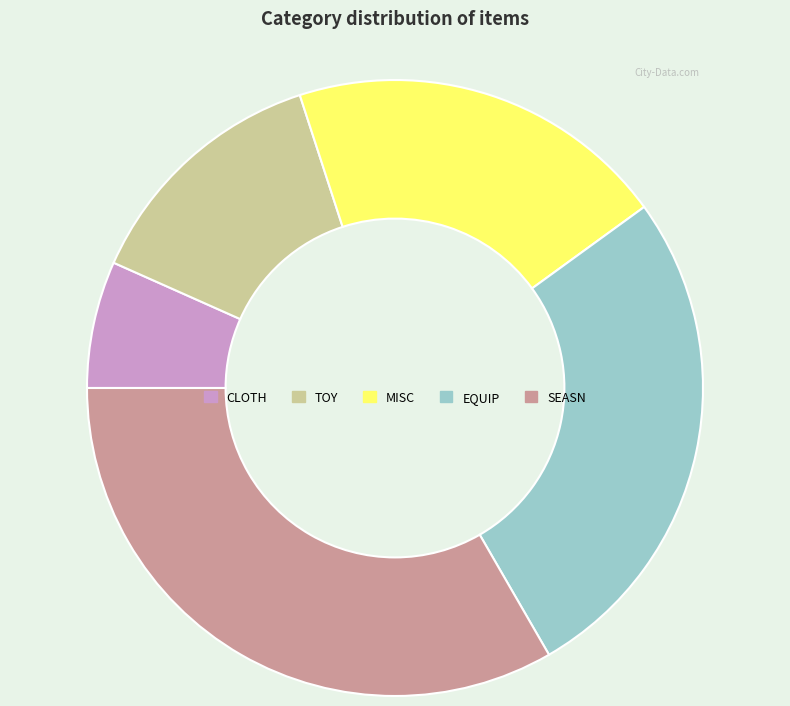

What is the ratio of the value at EQUIP to the value at CLOTH?

4.0